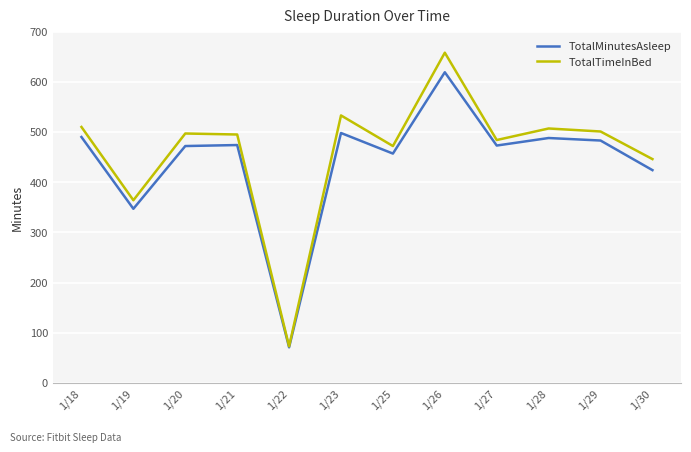

Rank the series by their maximum value, from lowest to highest.

TotalMinutesAsleep, TotalTimeInBed